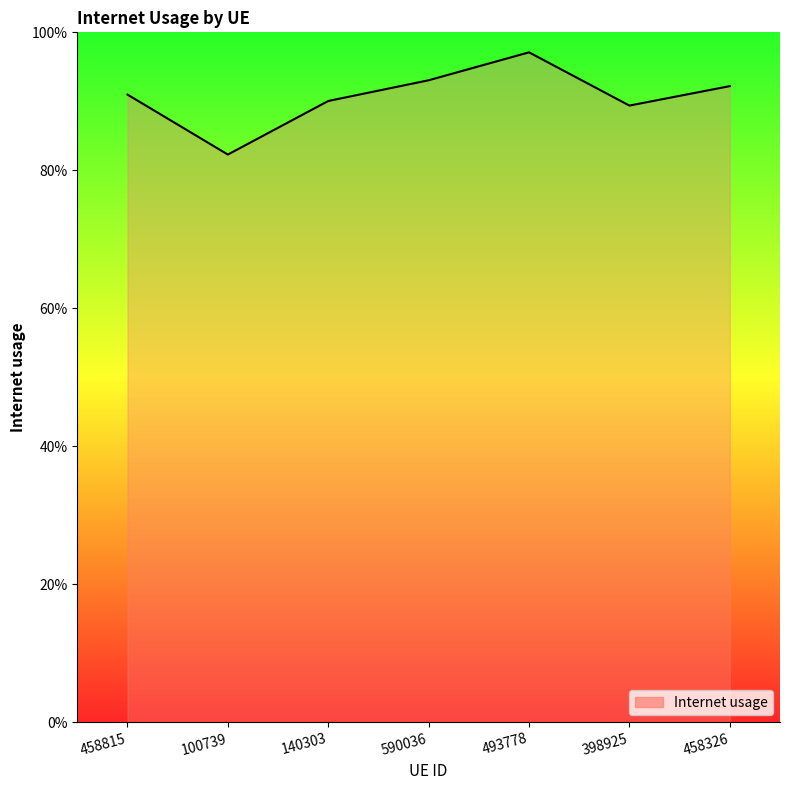

Does the chart have visible grid lines?

No